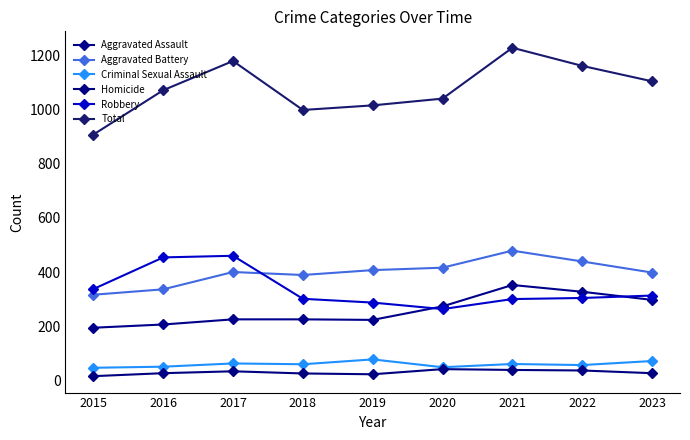

At how many categories does at least one series exceed 752?

9